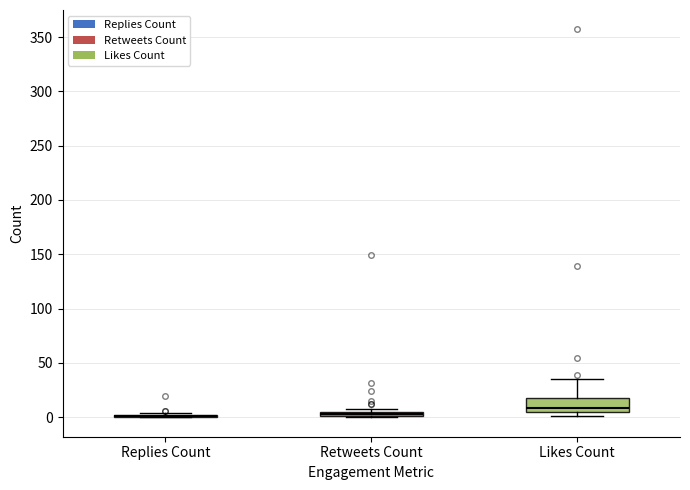

Where does the upper whisker of the box for Likes Count end on the y-axis? The values are not printed on the chart, so give them approximately, as read against the axis.

35